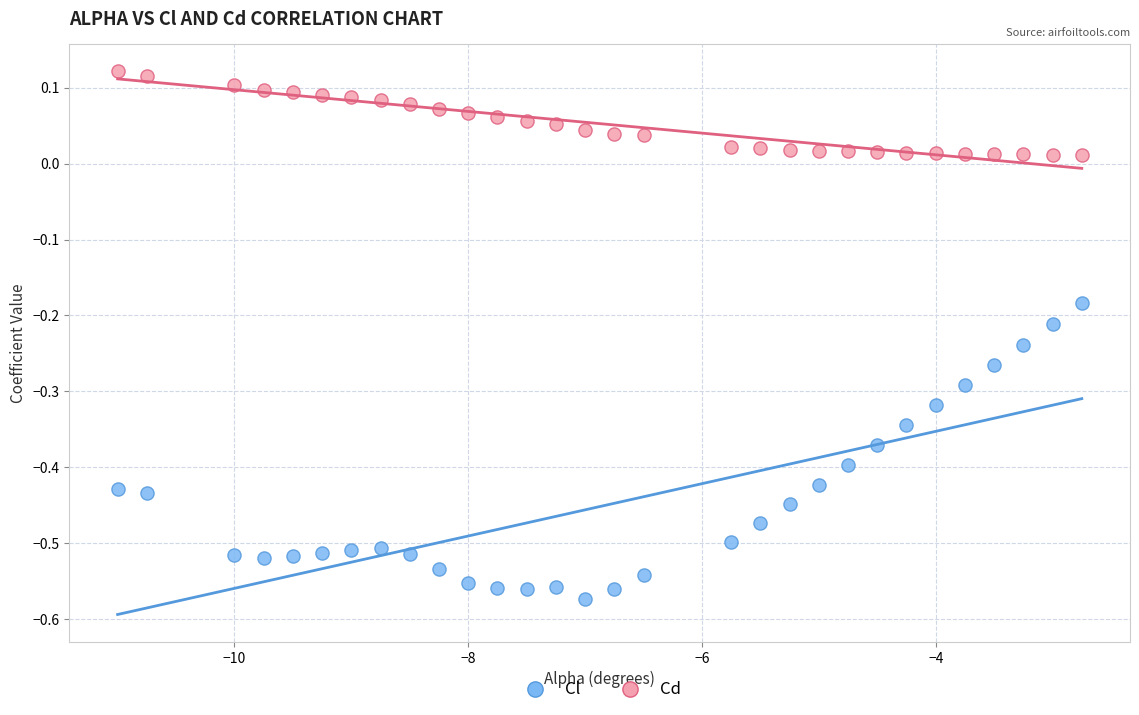

Across all data points, what is the range of X values (max minus min)?

8.2